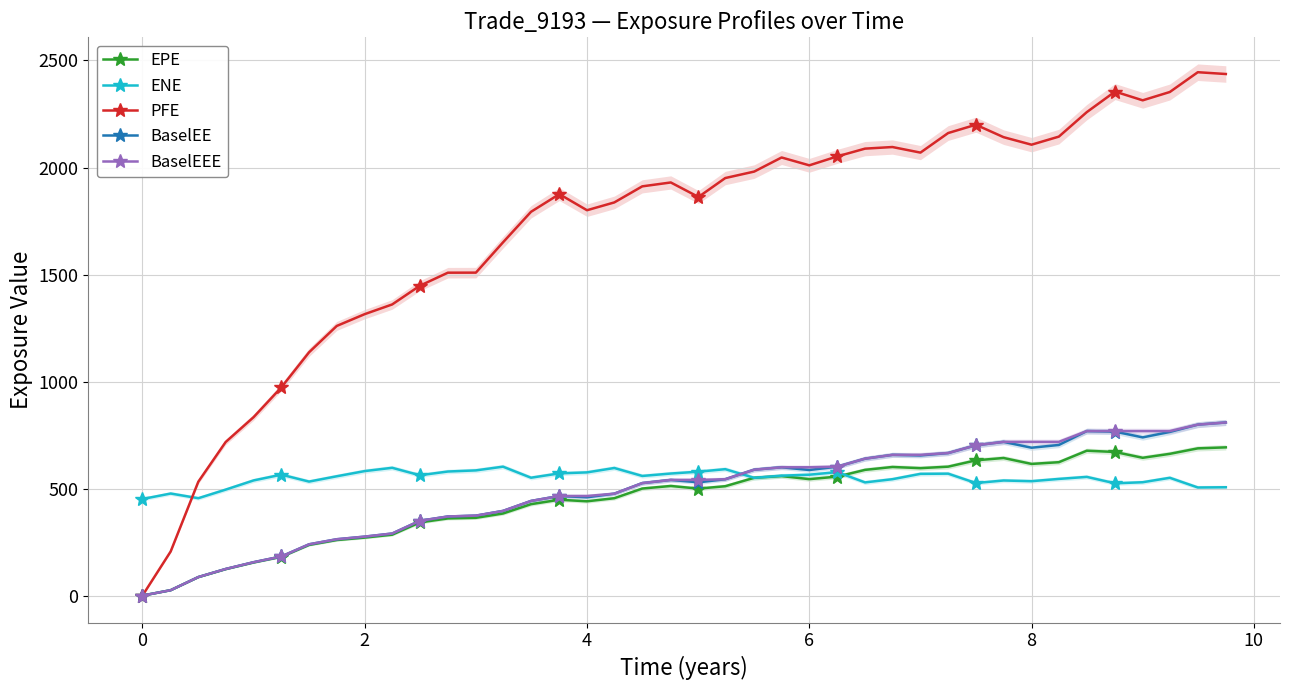

Is this an area chart (filled region under the line)?

No